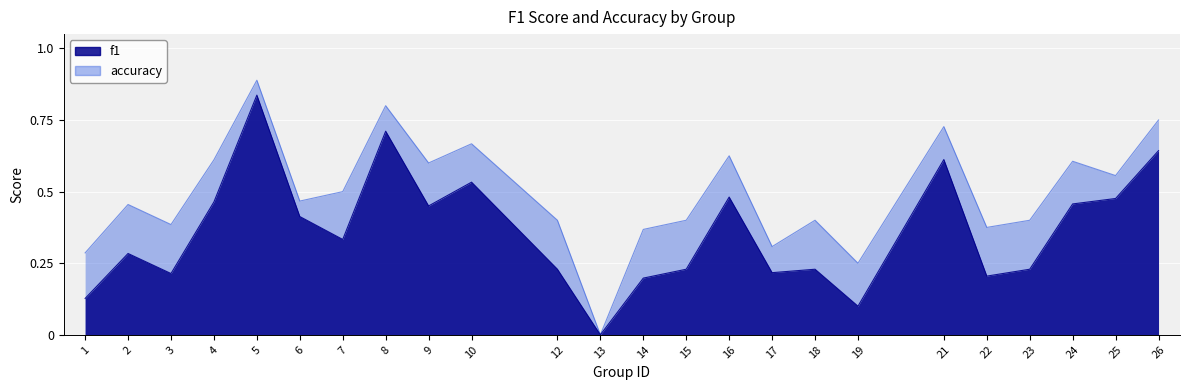

How many values in f1 are above zero?

23